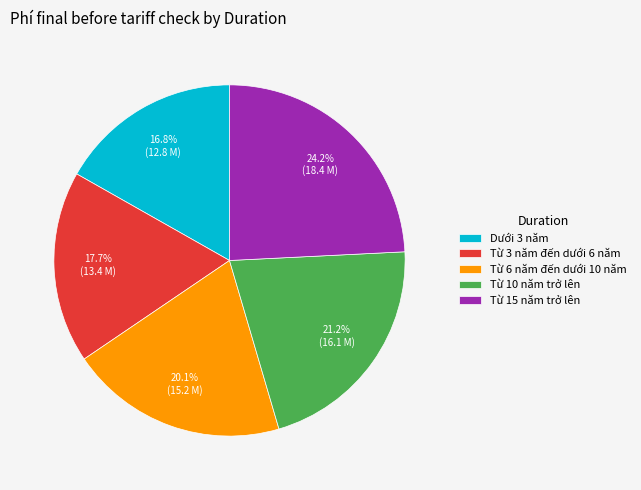

To the nearest percent, what percentage of the pie is Từ 3 năm đến dưới 6 năm?

18%